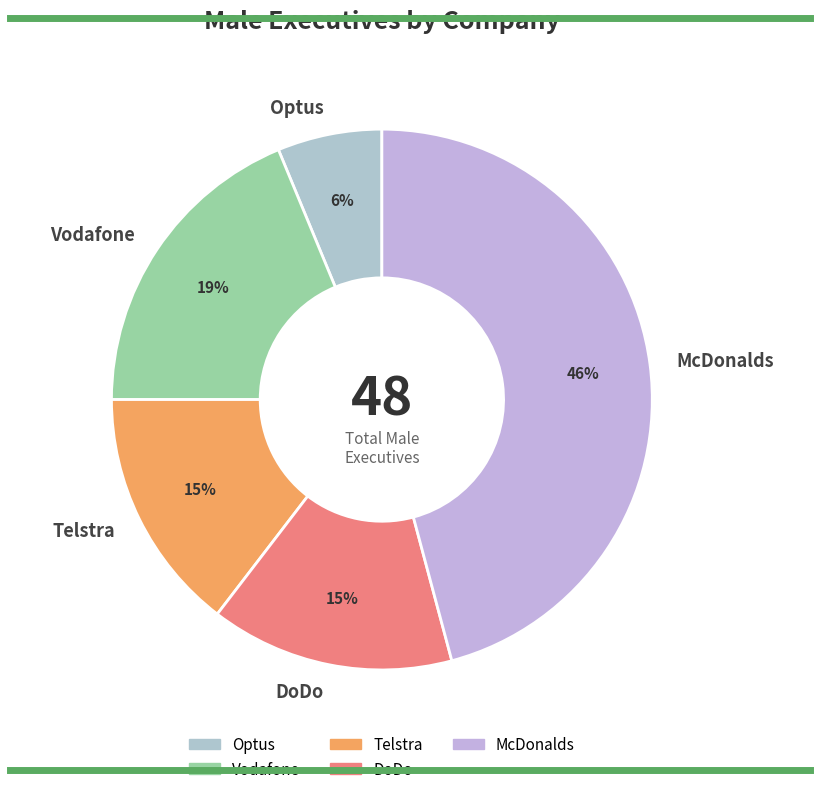

Is the sum of Telstra and Vodafone greater than half?

No